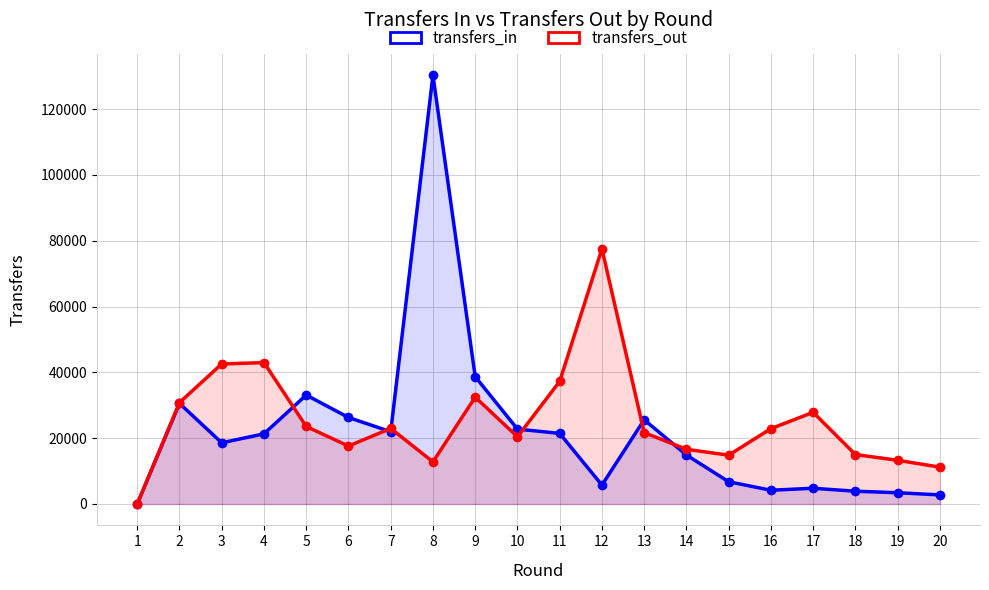

How many lines are shown in the chart?

2